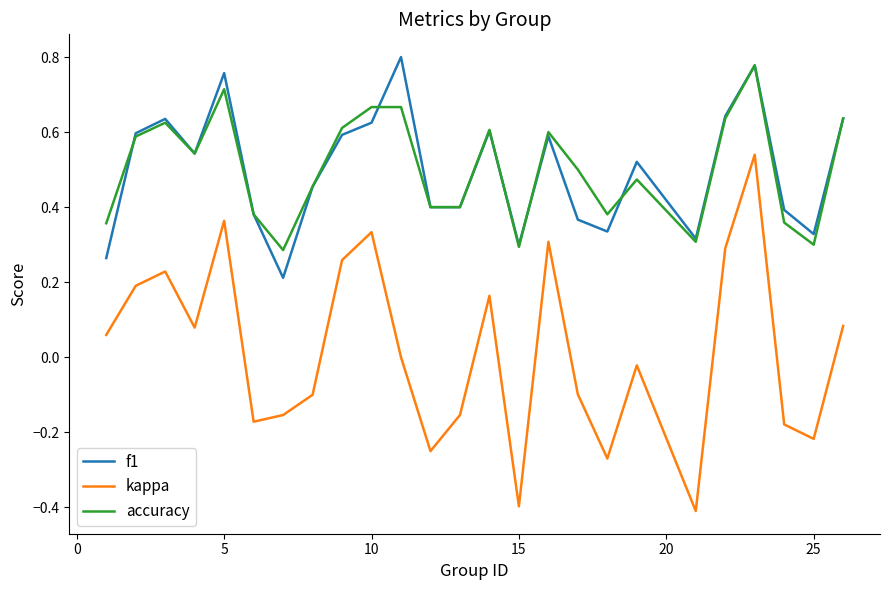

What is the minimum value shown in the chart?

-0.4